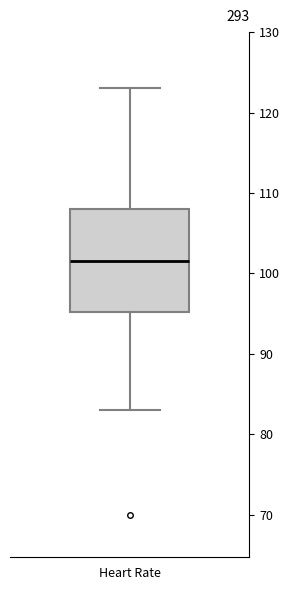

Transcribe this box plot: give where the median line is, the range the box spans, and where the two whiskers end, as read against the y-axis. The values are not printed on the chart, so give them approximately, as read against the axis.

median 102, box 95 to 108, whiskers 83 to 123